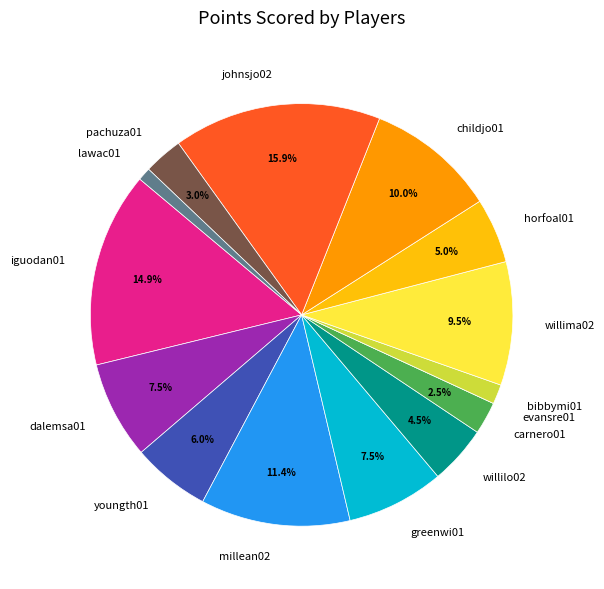

To the nearest percent, what is the difference between the millean02 and iguodan01 slice percentages?

3%